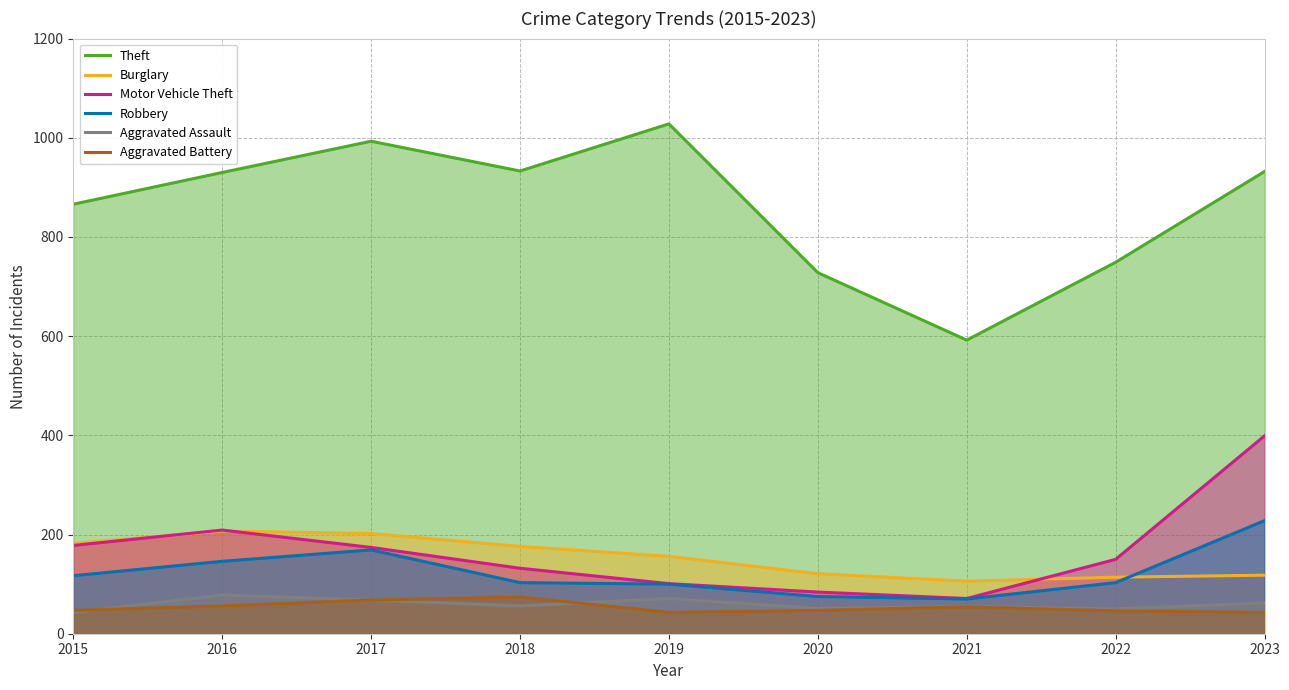

In Burglary, how many points are higher than both neighbors (excluding endpoints)?

1